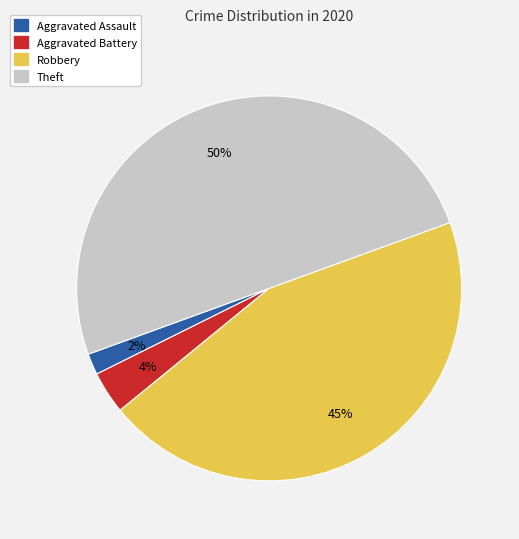

The Aggravated Battery slice represents 4% of the pie. True or false?

True